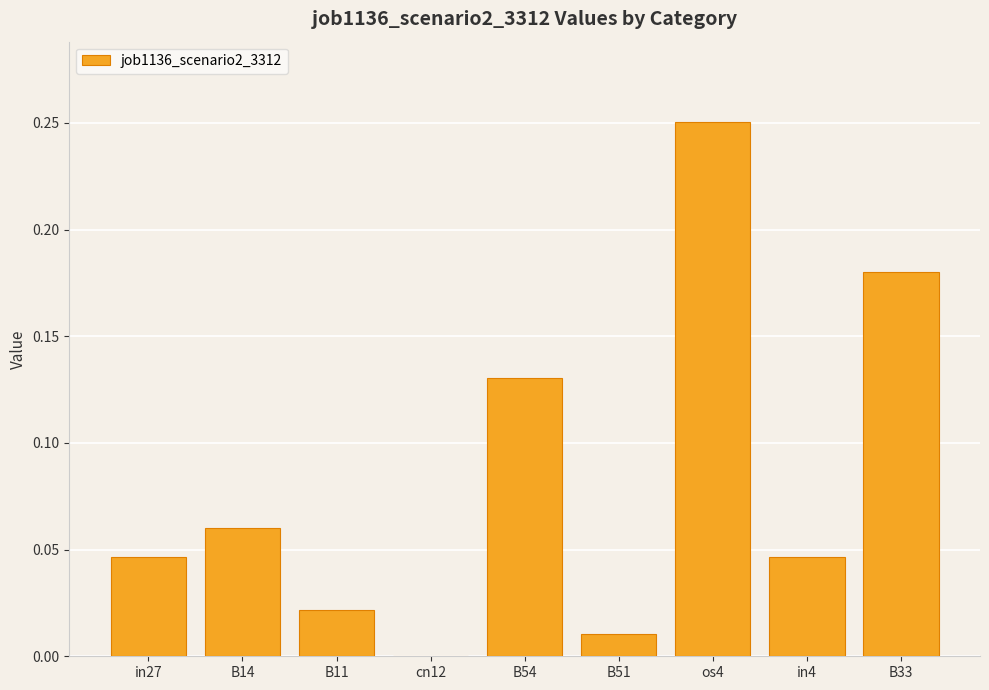

What is the sum of all values?

0.7